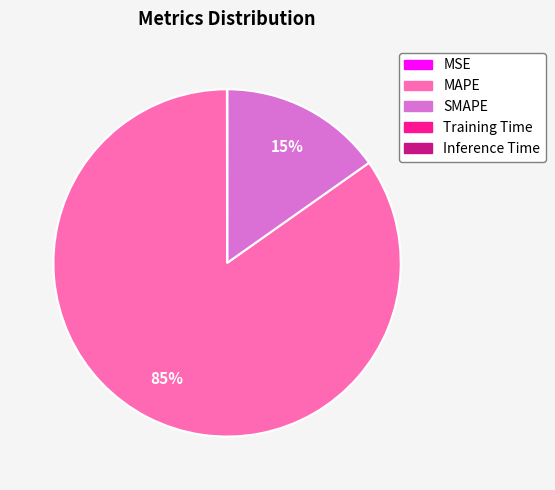

To the nearest percent, what is the difference between the largest and smallest slice percentages?

85%